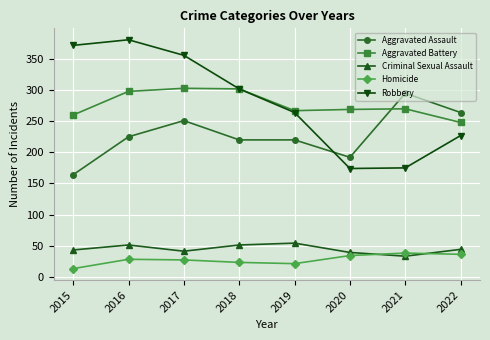

After their last crossing, which series has the higher values: Homicide or Criminal Sexual Assault?

Criminal Sexual Assault